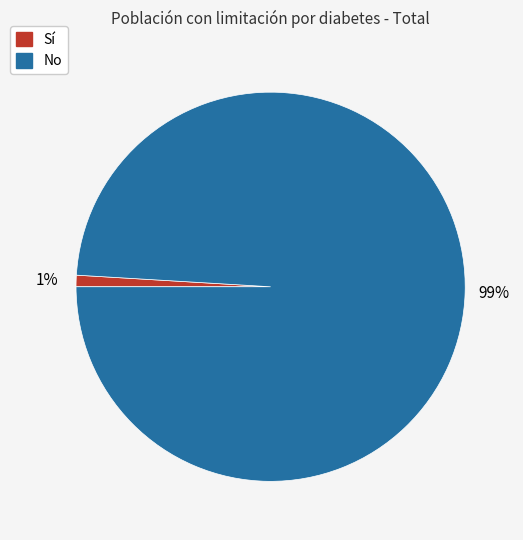

To the nearest percent, what is the average slice percentage?

50%